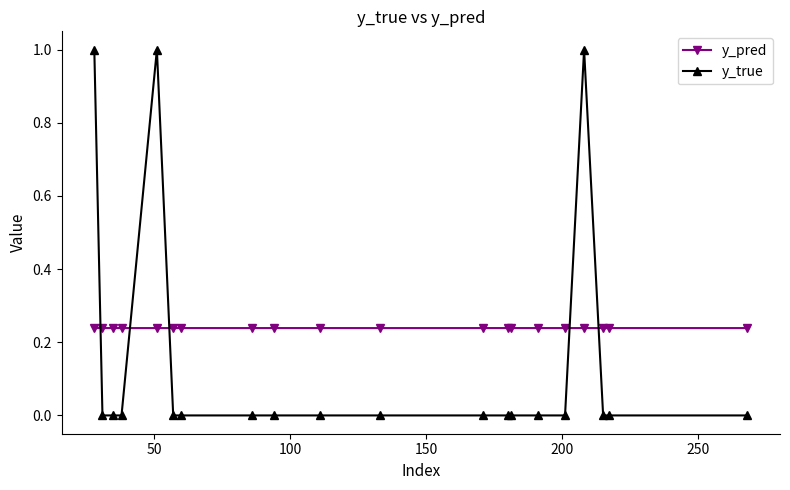

List the series in order of their peak value, highest first.

y_true, y_pred